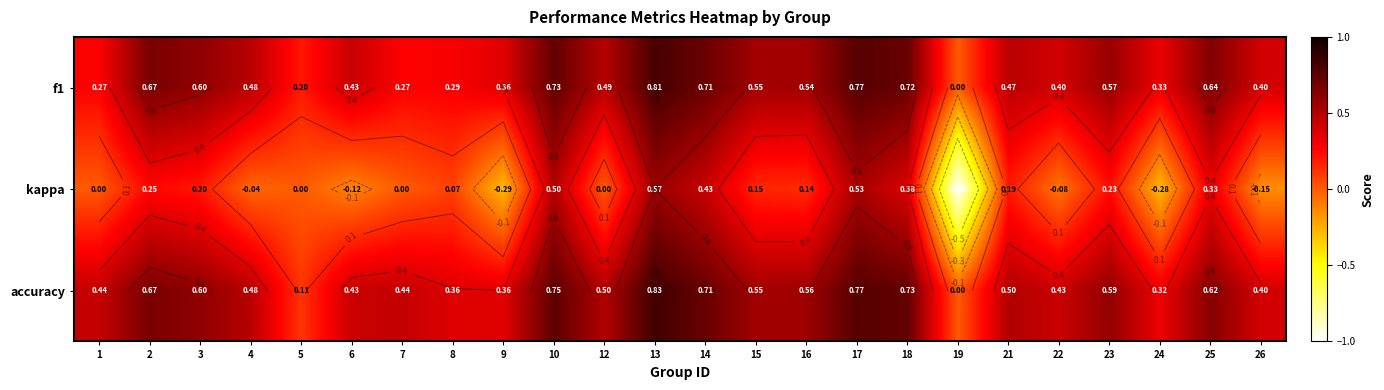

Rank the series by their maximum value, from highest to lowest.

accuracy, f1, kappa